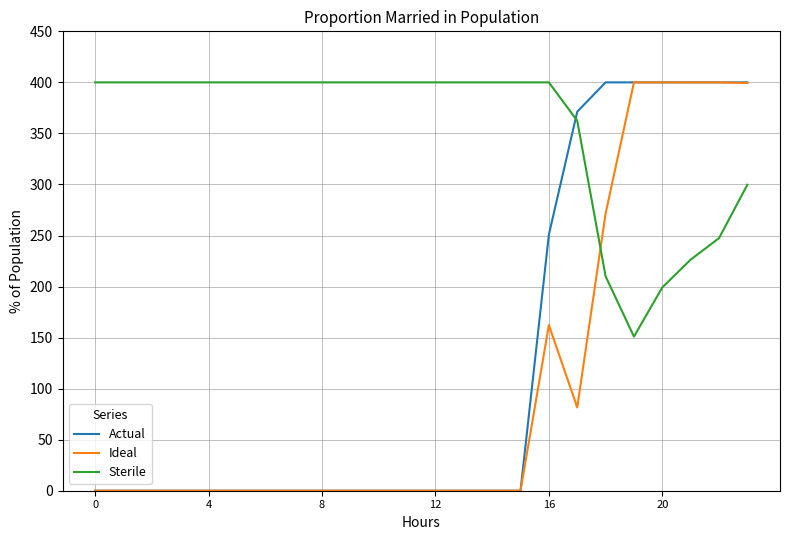

What is the greatest value displayed?

400.0